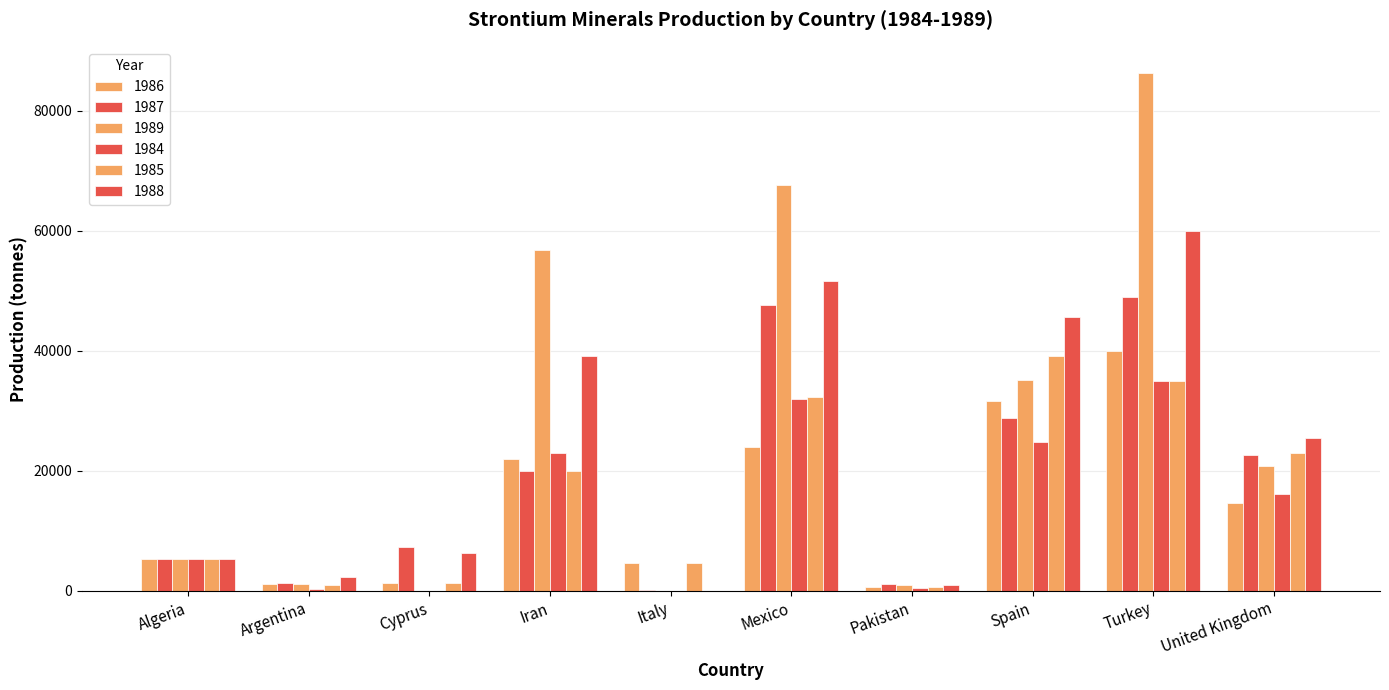

What is the label of the 9th bar from the left?

Turkey